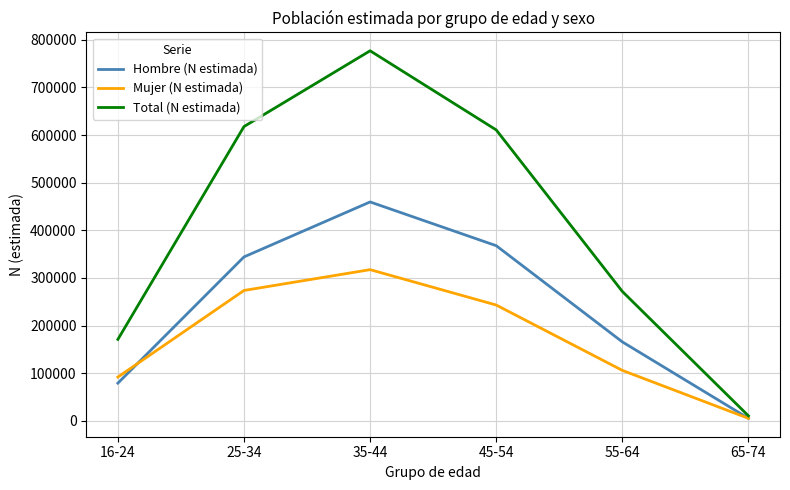

Which series changed the most between 16-24 and 45-54?

Total (N estimada)